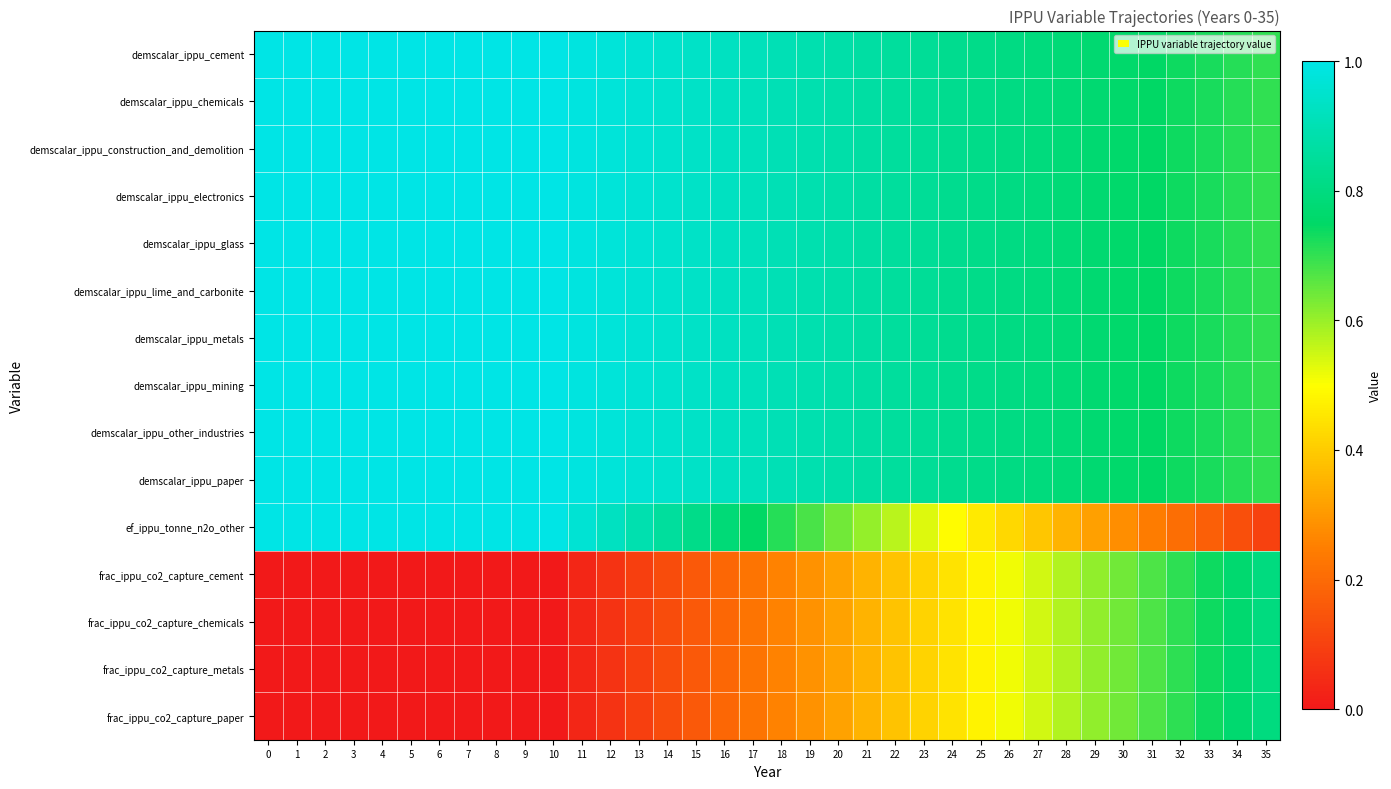

Which series has the largest total across all categories?

demscalar_ippu_cement